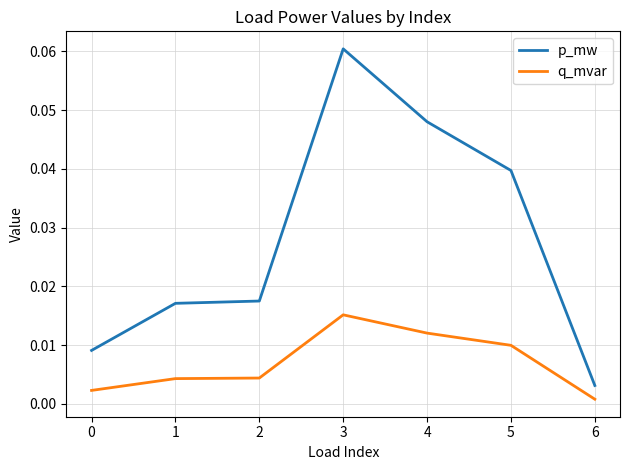

Is the value of p_mw at 0 greater than the value of q_mvar at 2?

Yes